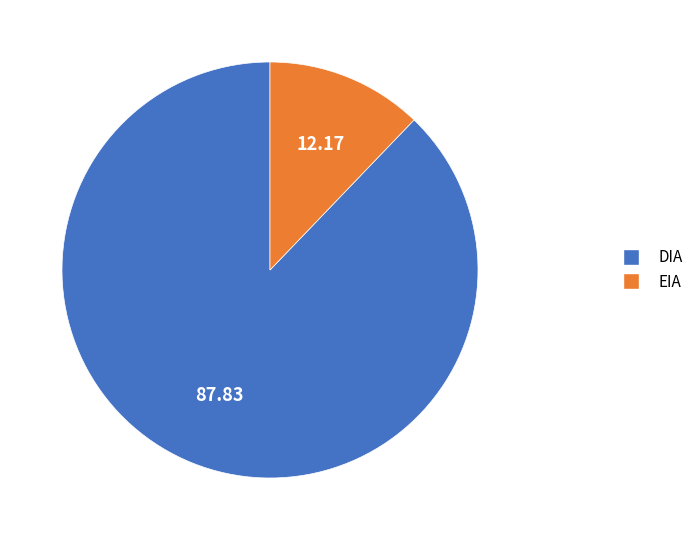

Rank the categories by value from highest to lowest.

DIA, EIA